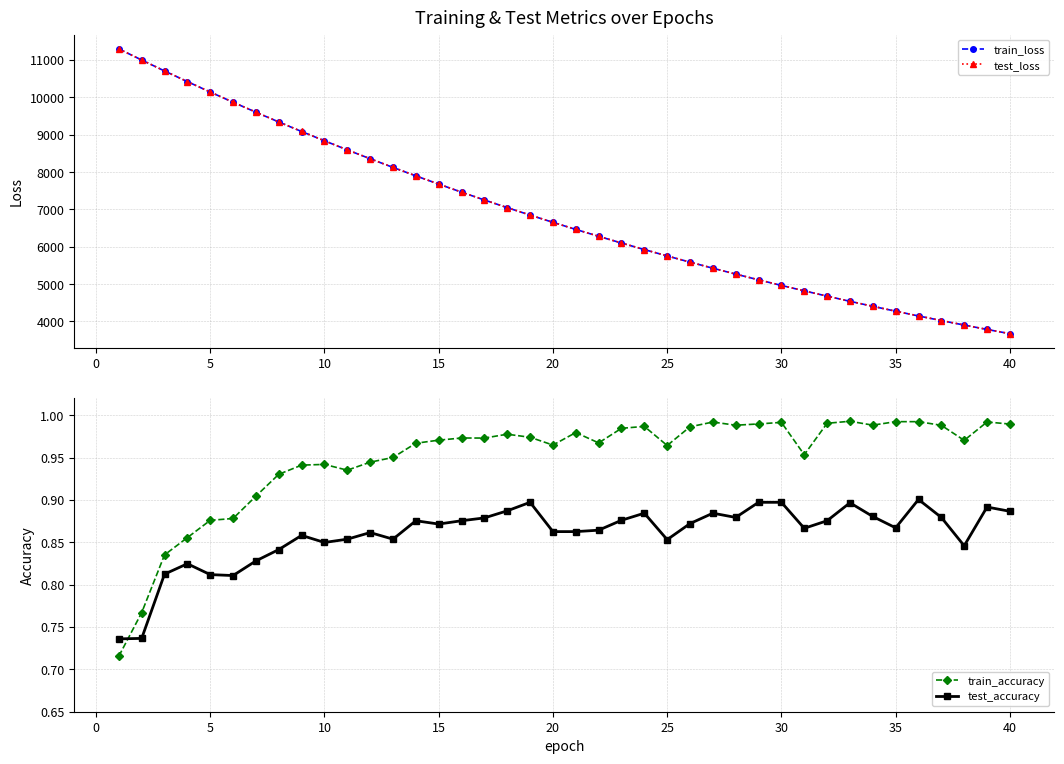

What is the value of the test_loss point at the 37th from the left?

4024.9